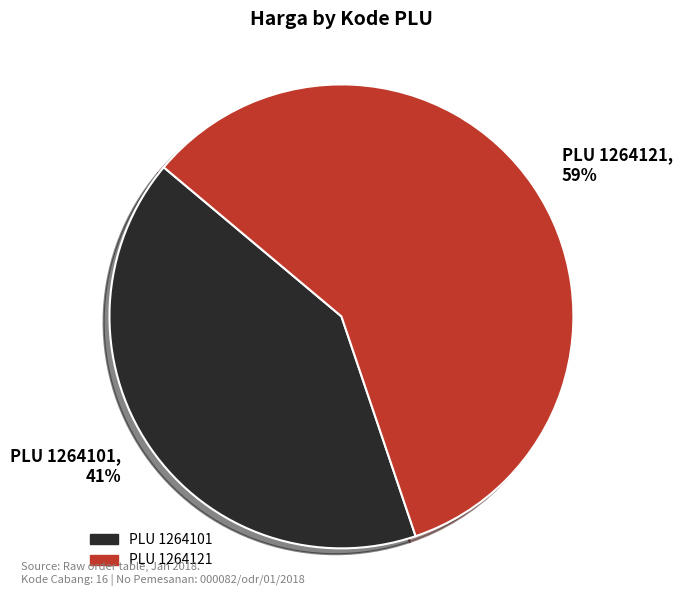

Rank the categories by value from highest to lowest.

PLU 1264121, PLU 1264101